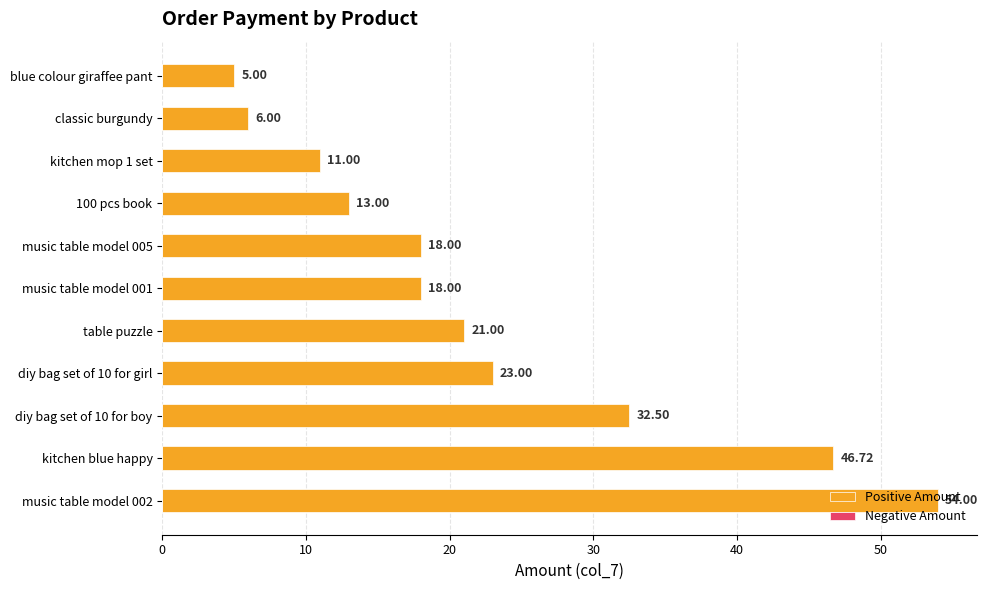

What is the sum of all values?

248.2